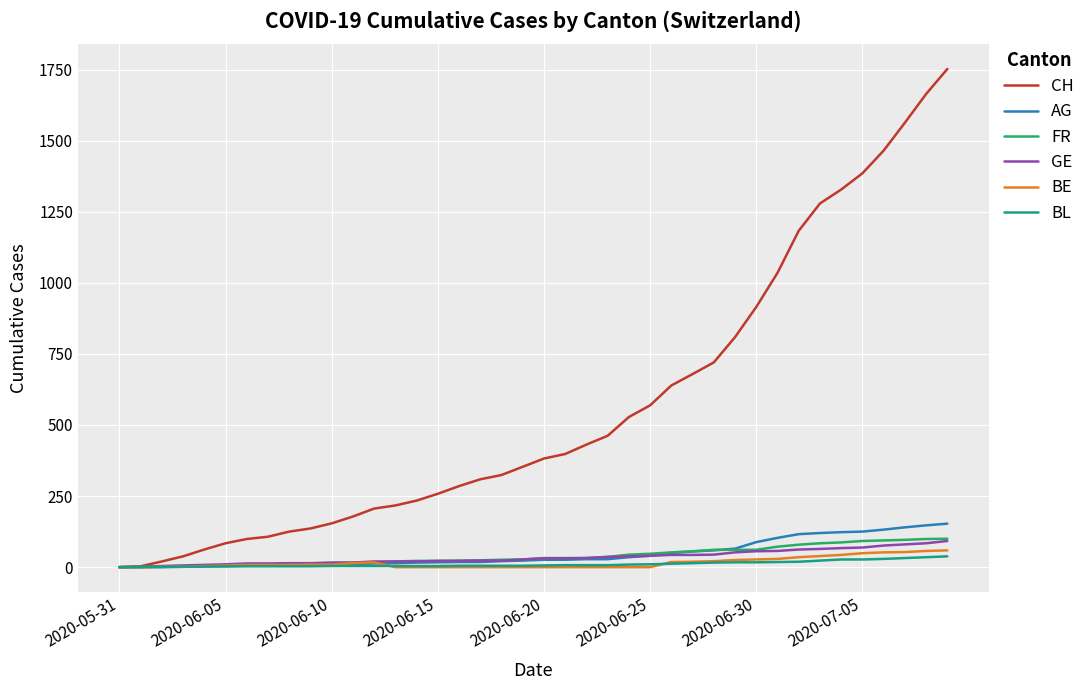

Which series has the largest total across all categories?

CH